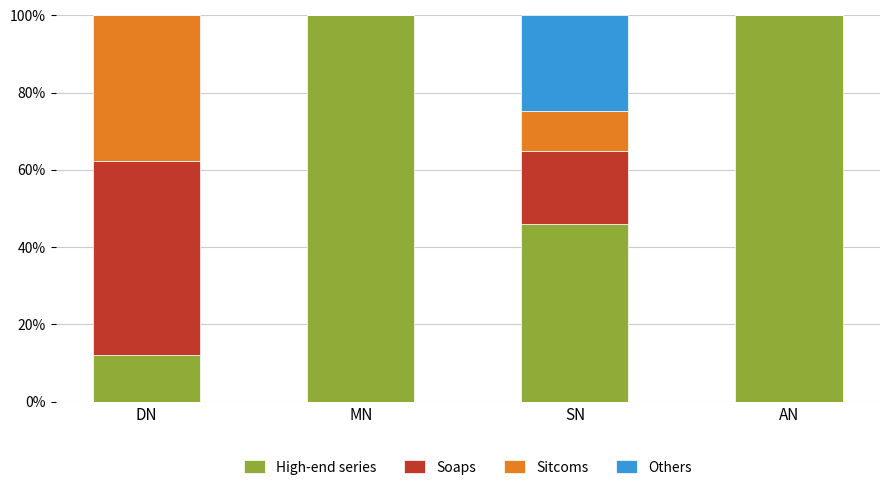

What is the sum of all High-end series values?

258.2